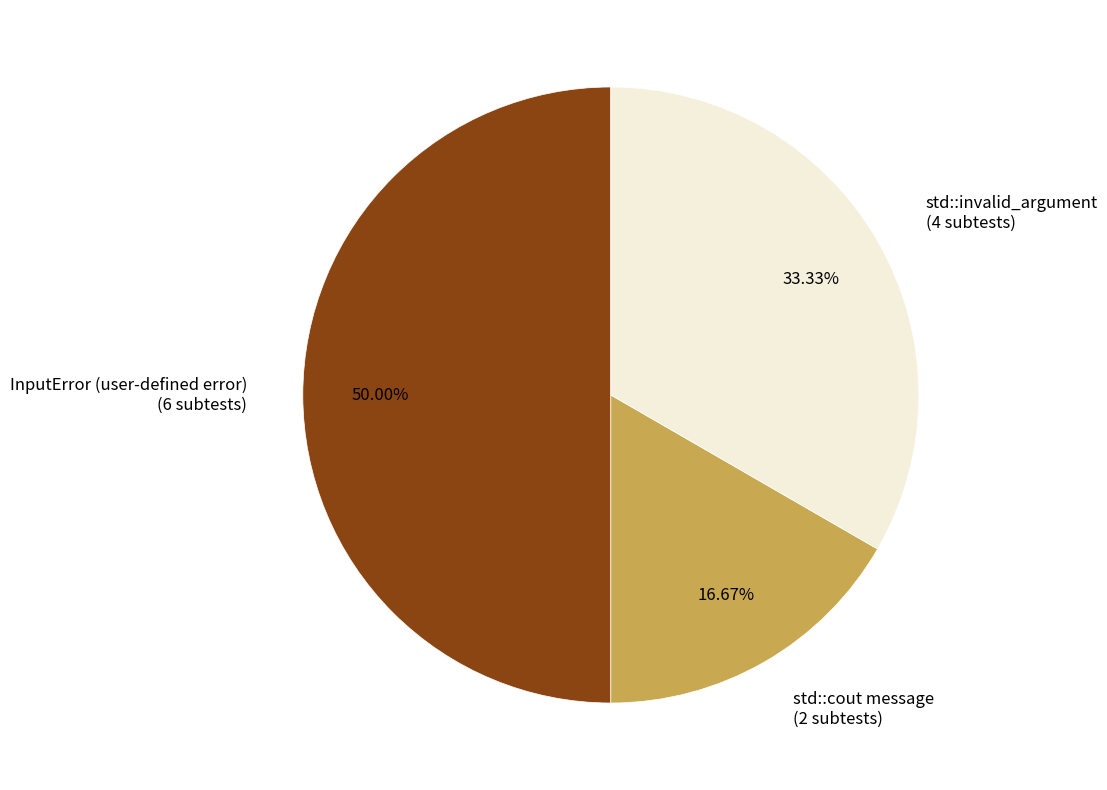

To the nearest percent, what percentage of the pie is std::invalid_argument?

33%